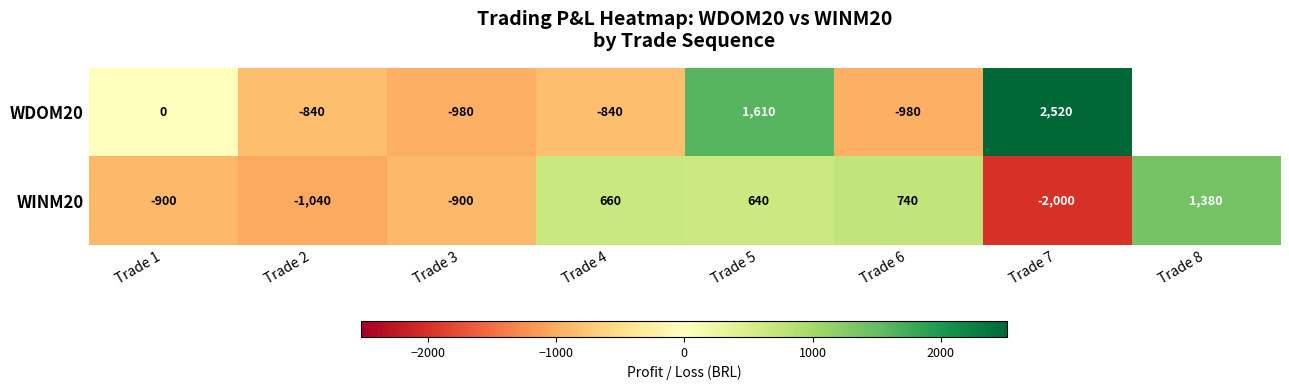

Between Trade 4 and Trade 5, which series saw the biggest shift?

WDOM20